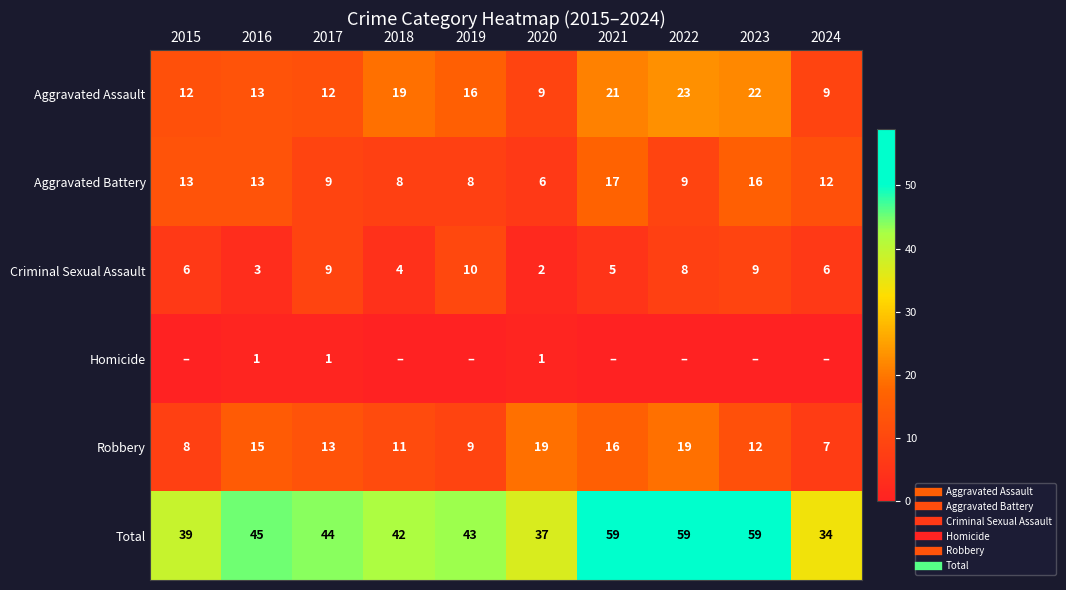

Count the Homicide values in the range 0 to 1.

10